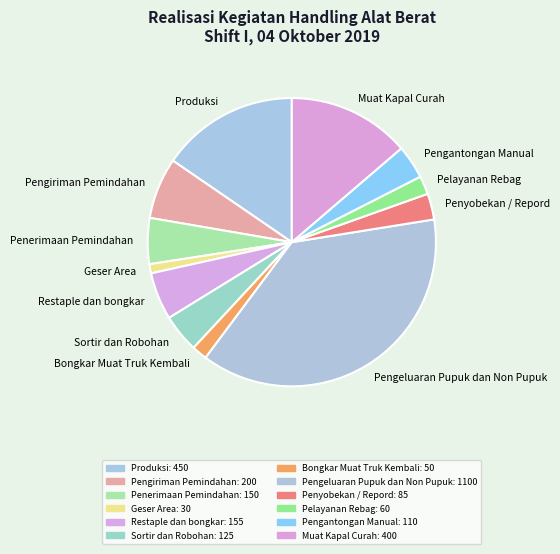

Do Produksi and Penerimaan Pemindahan together represent more than half of the pie?

No